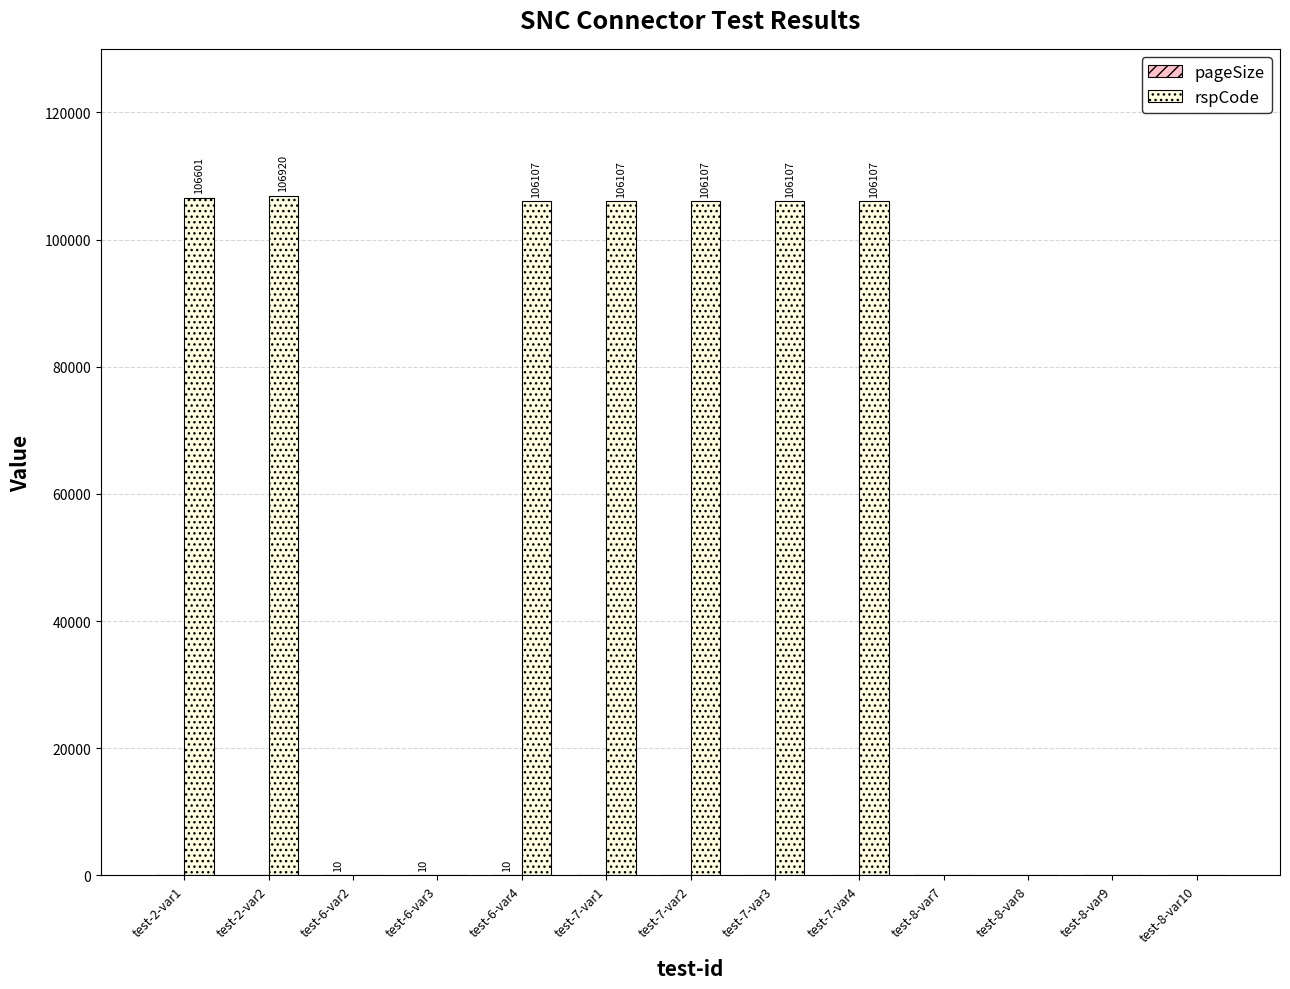

Which series has the largest total across all categories?

rspCode